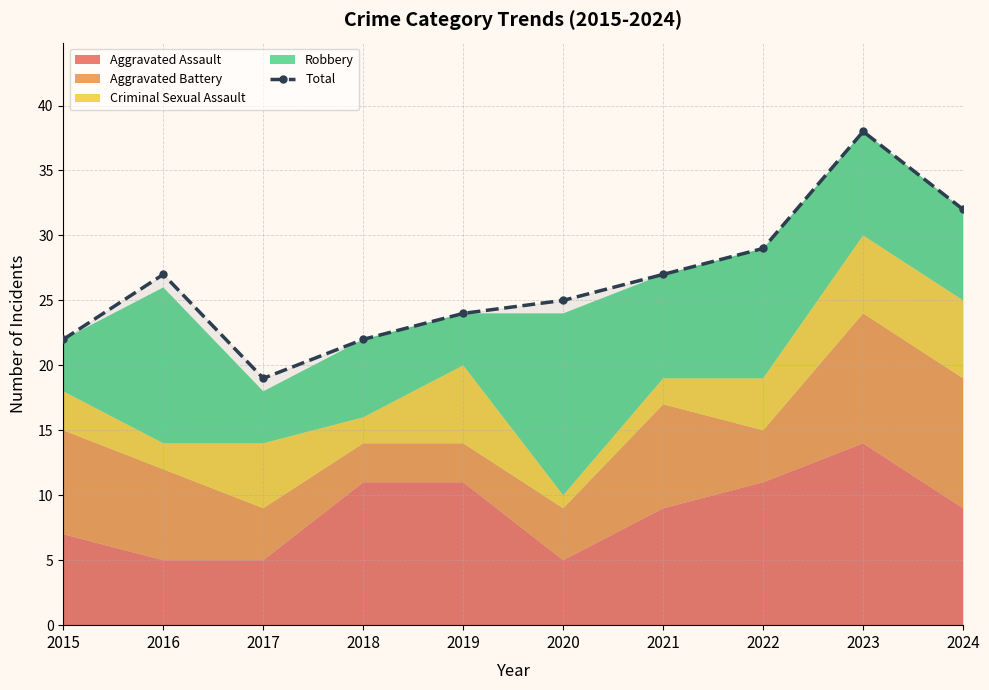

Is it true that Total equals 25 at 2020?

True